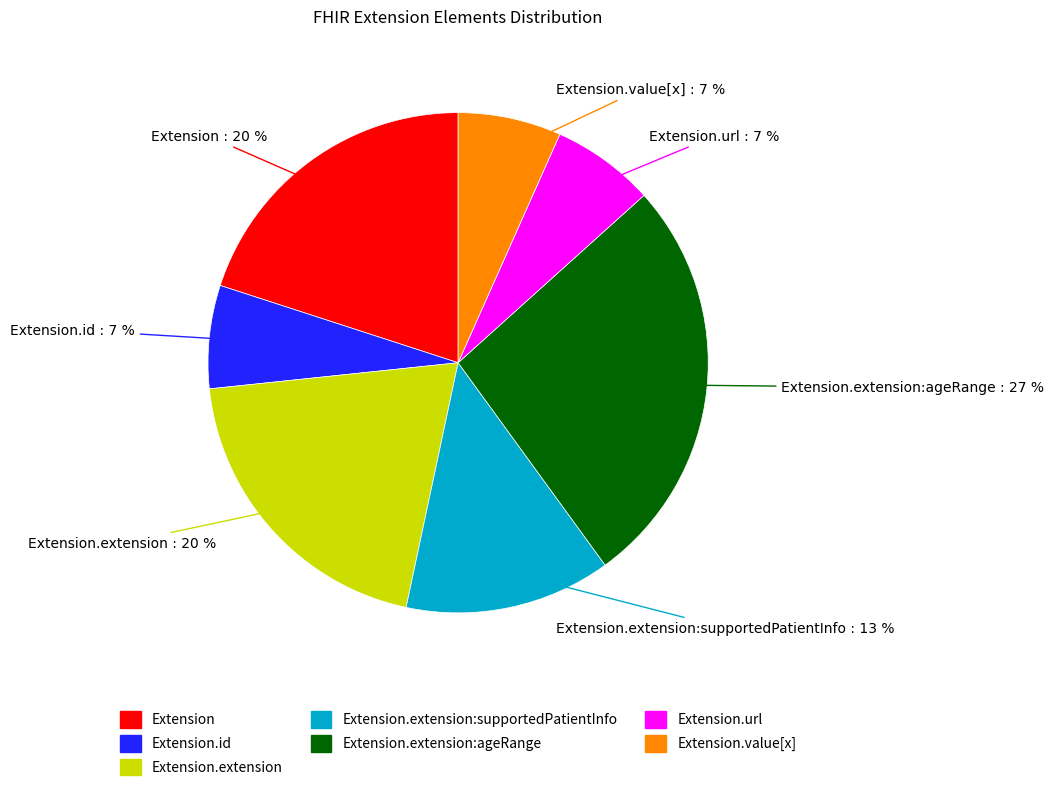

Is there any slice that represents more than half of the pie?

No